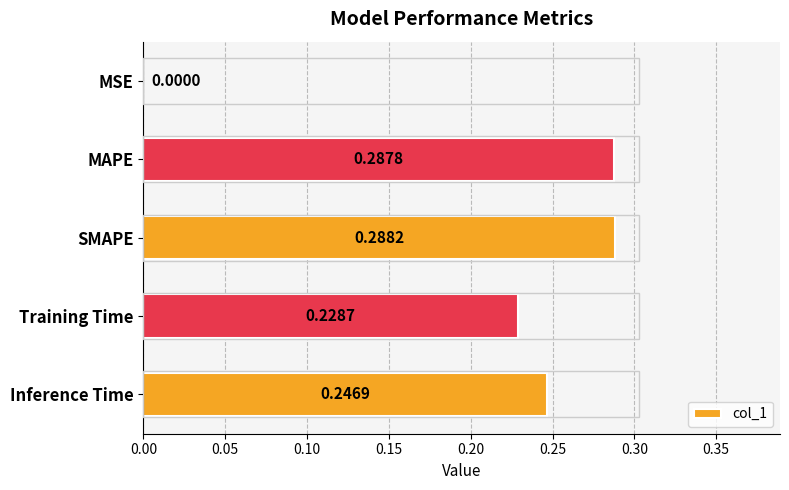

What is the sum of all values?

1.1